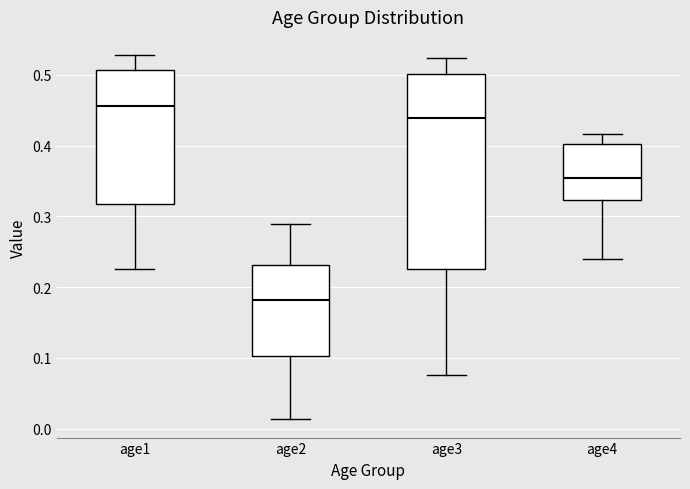

Where does the lower whisker of the box for age2 end on the y-axis? The values are not printed on the chart, so give them approximately, as read against the axis.

0.01